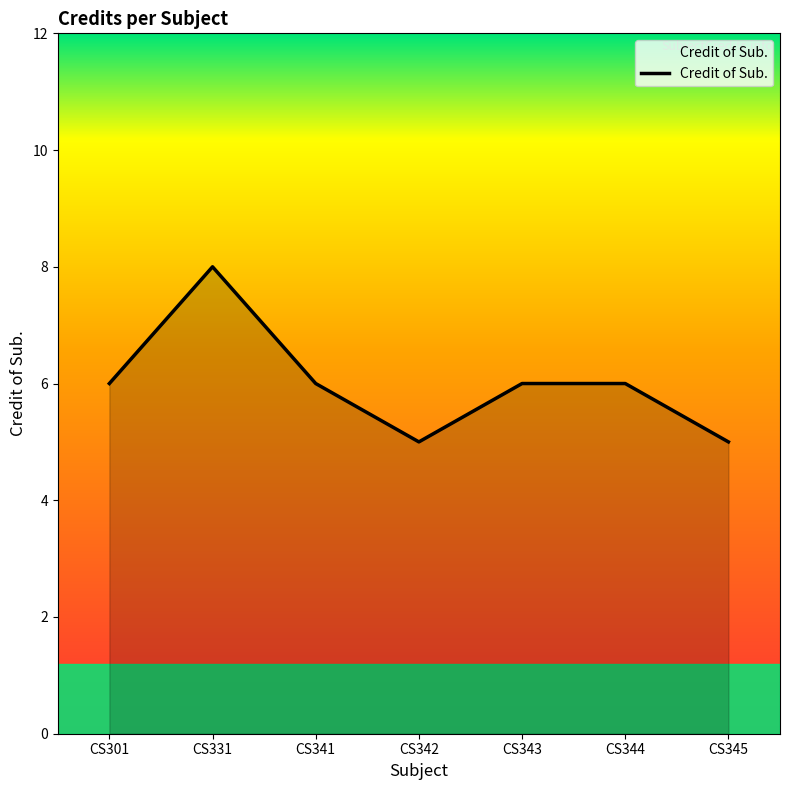

True or false: the data has more than 0 interior local peaks.

True